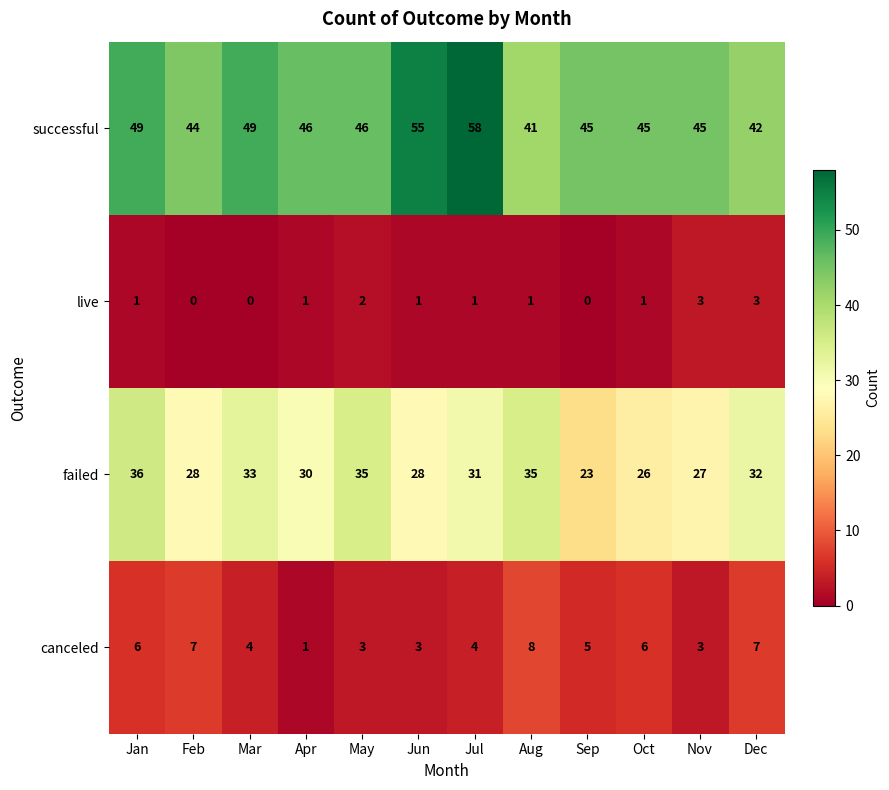

Is the value of successful at Mar greater than the value of failed at Jul?

Yes